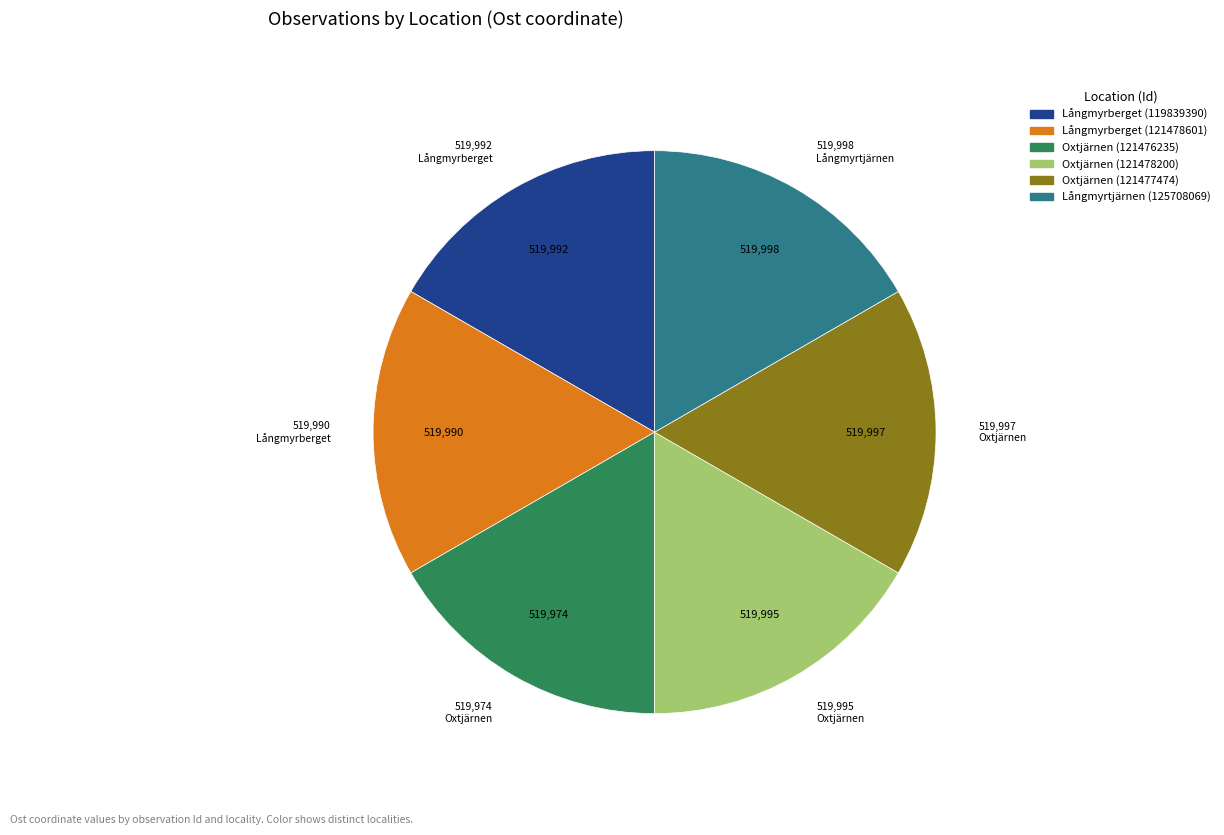

Is the sum of Oxtjärnen (121478200) and Oxtjärnen (121476235) greater than half?

No